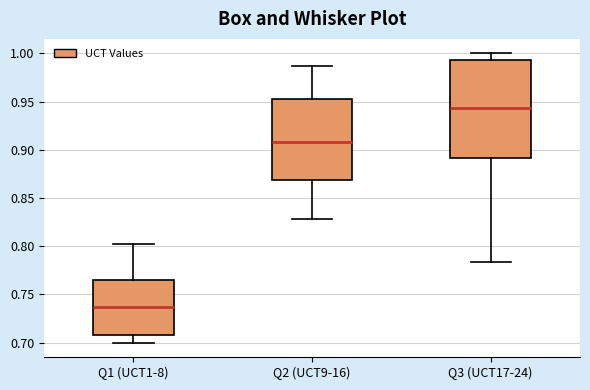

Comparing the boxes themselves (not the whiskers), which one is the tallest?

Q3 (UCT17-24)